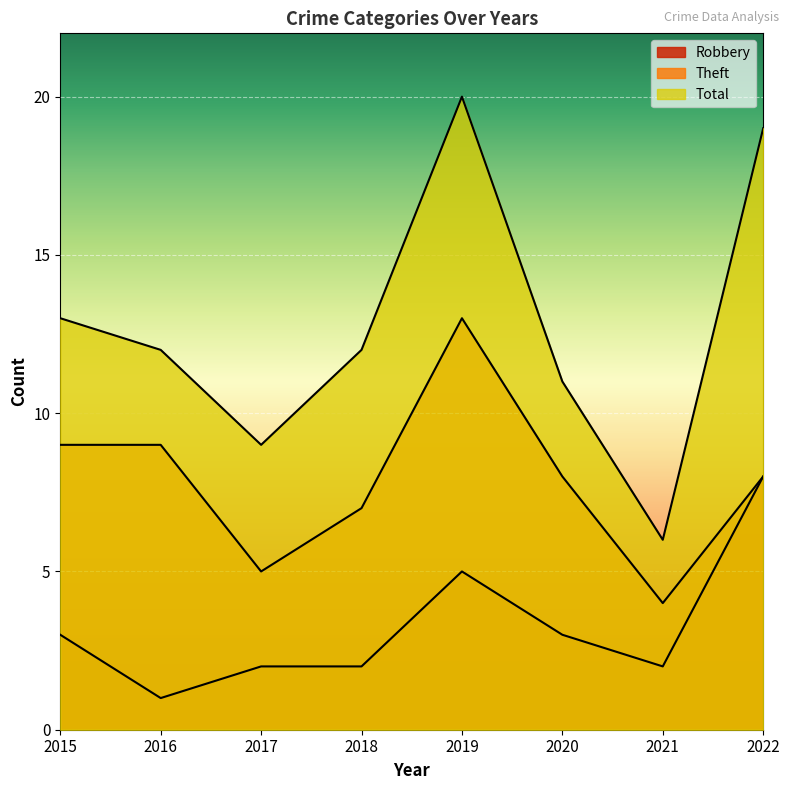

True or false: Robbery has a value of 1 at 2016.

False